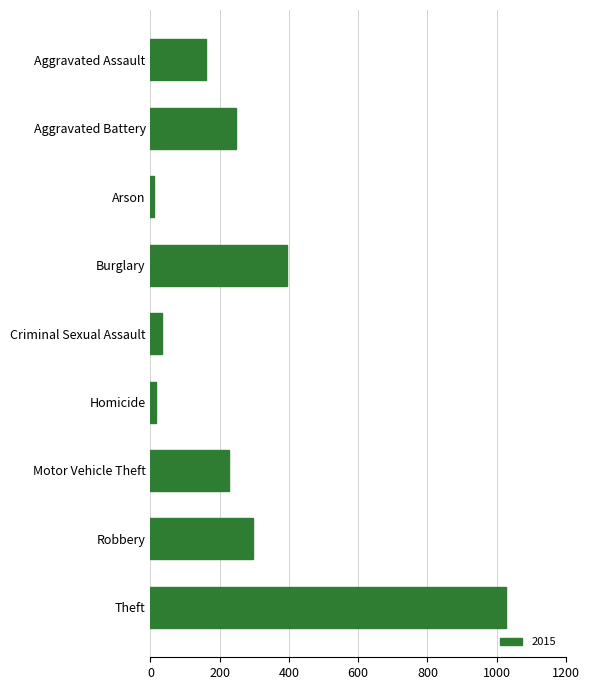

What is the greatest value displayed?

1027